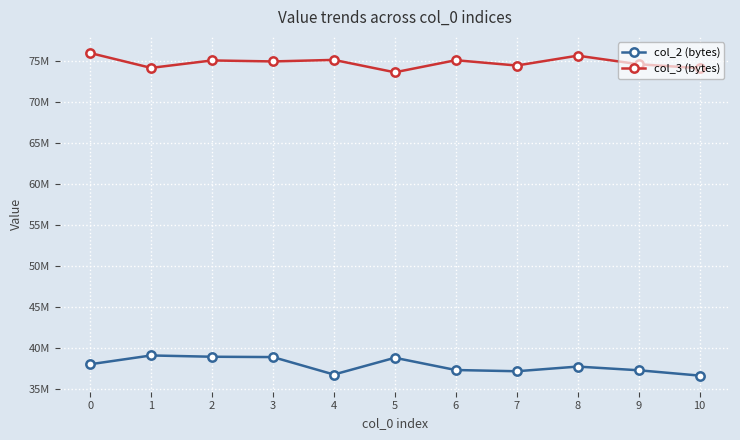

Where is col_2 (bytes) nearest to the value 37906354?

8